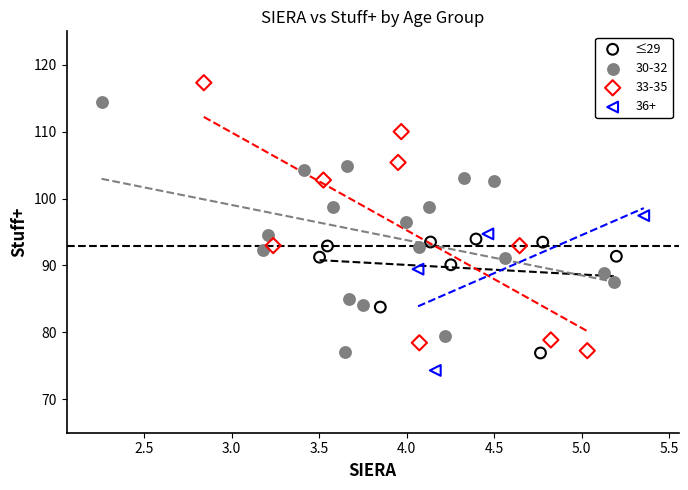

Which series contains the highest Y value?

33-35